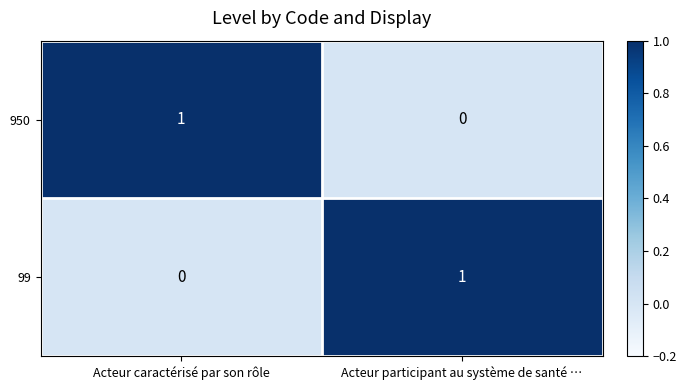

Reading left to right, what are all the values shown in this chart?

950: 1	0
99: 0	1